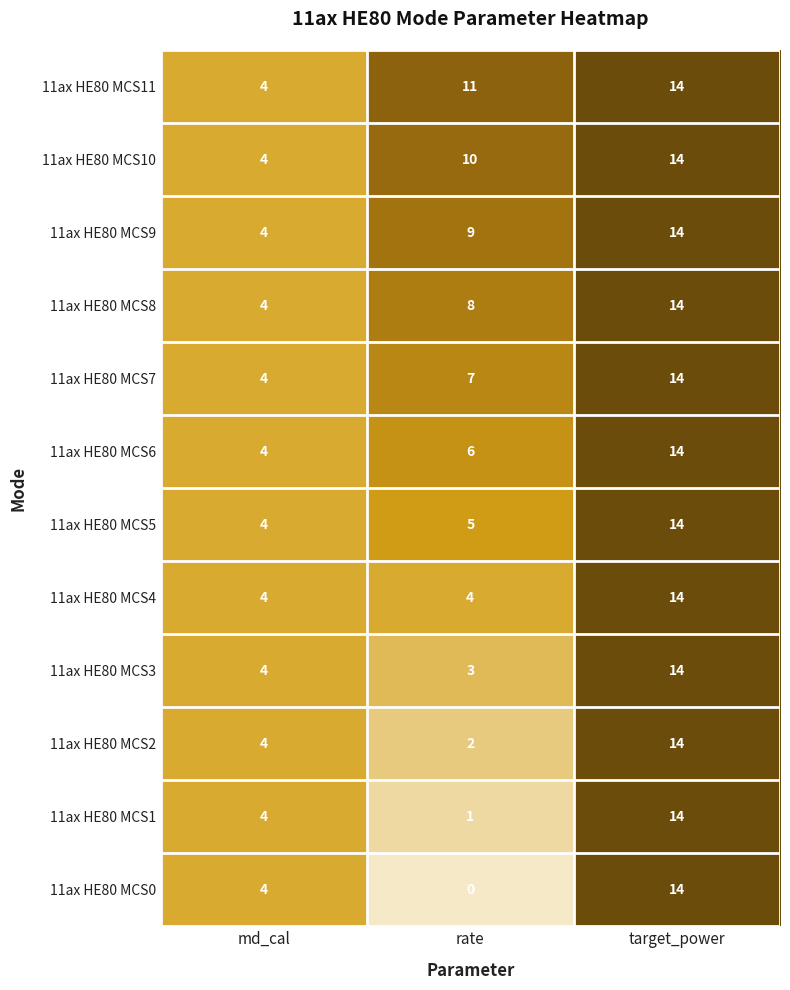

Count the number of data series in this chart.

12